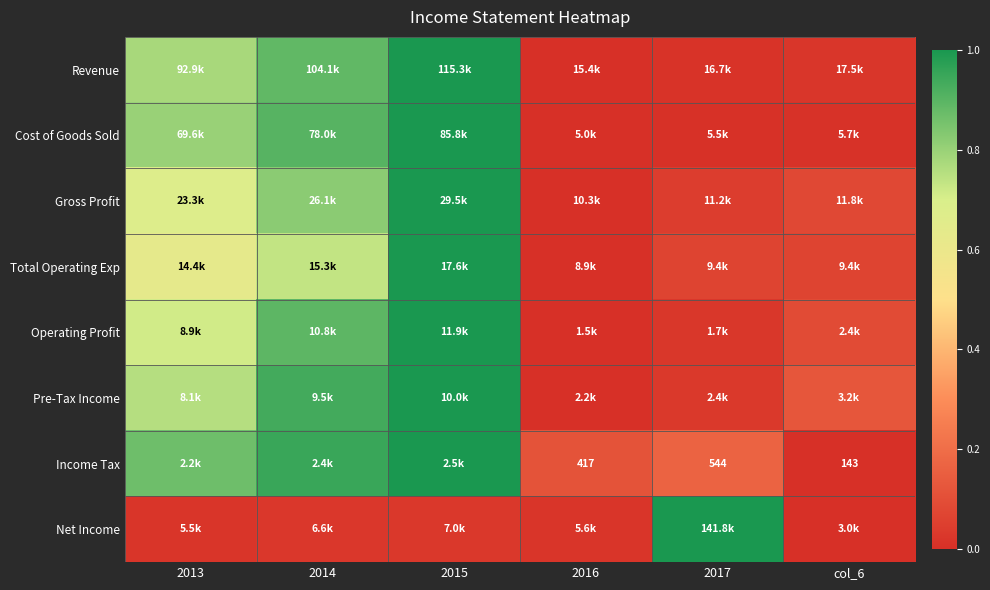

What is the maximum value shown in the chart?

1.0